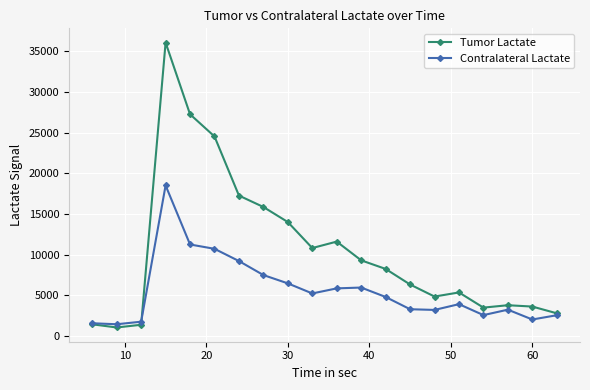

Does the chart display data point markers on the line(s)?

Yes